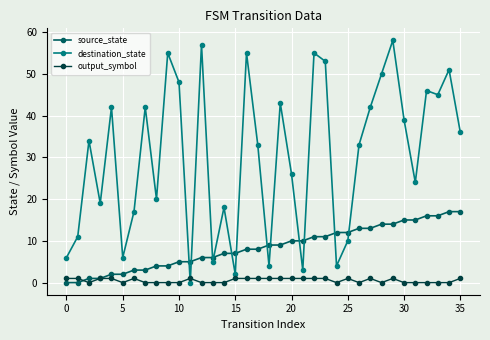

What is the highest value of the source_state series?

17